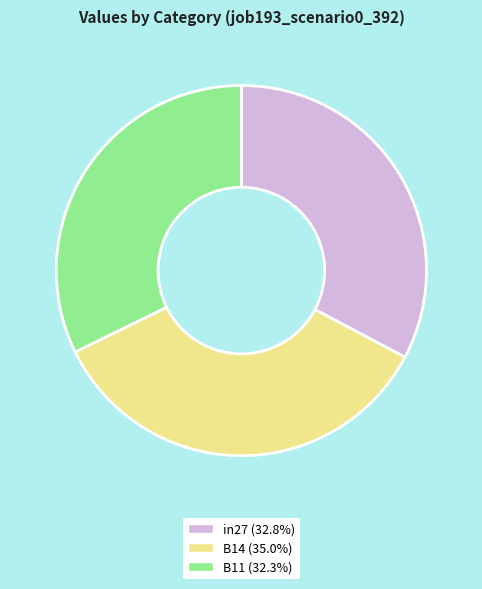

Is it true that in27 is 33% of the pie?

True